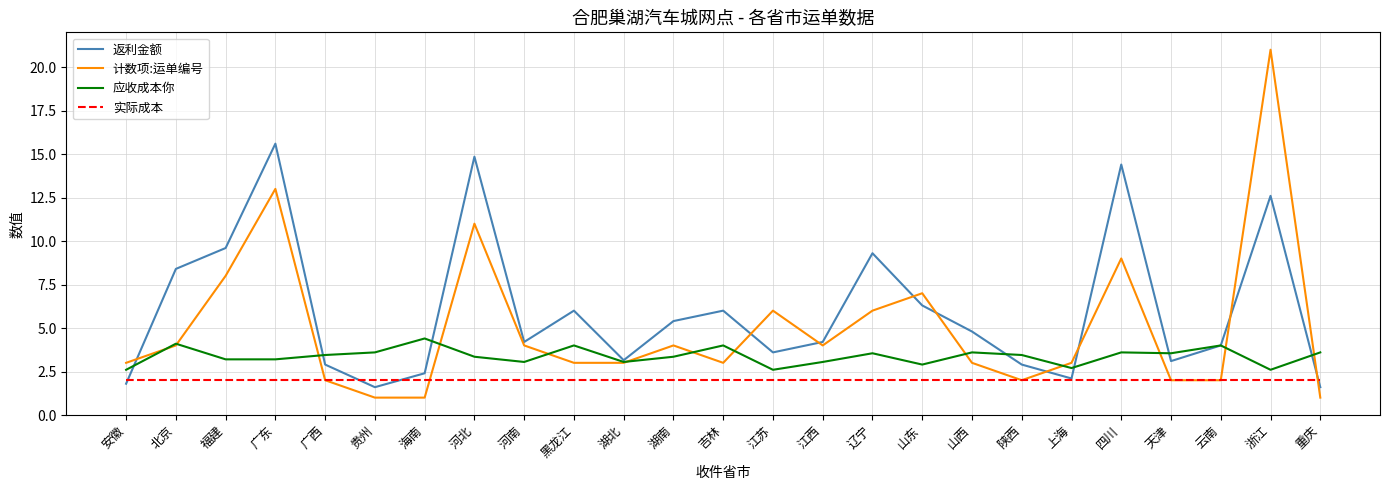

Does the chart display data point markers on the line(s)?

No